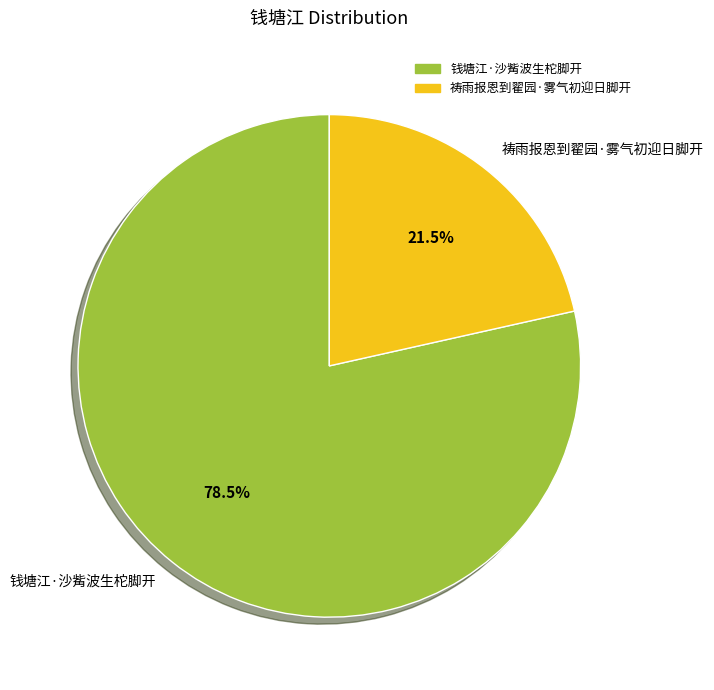

To the nearest percent, what is the average slice percentage?

50%